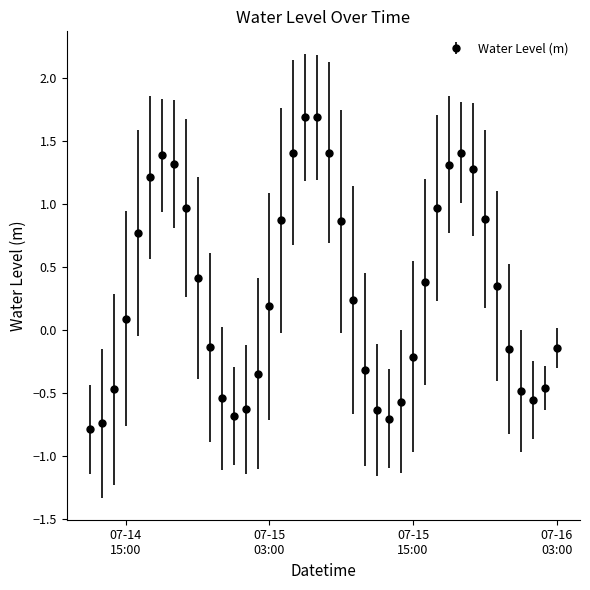

What is the difference between the second highest and minimum values?

2.5